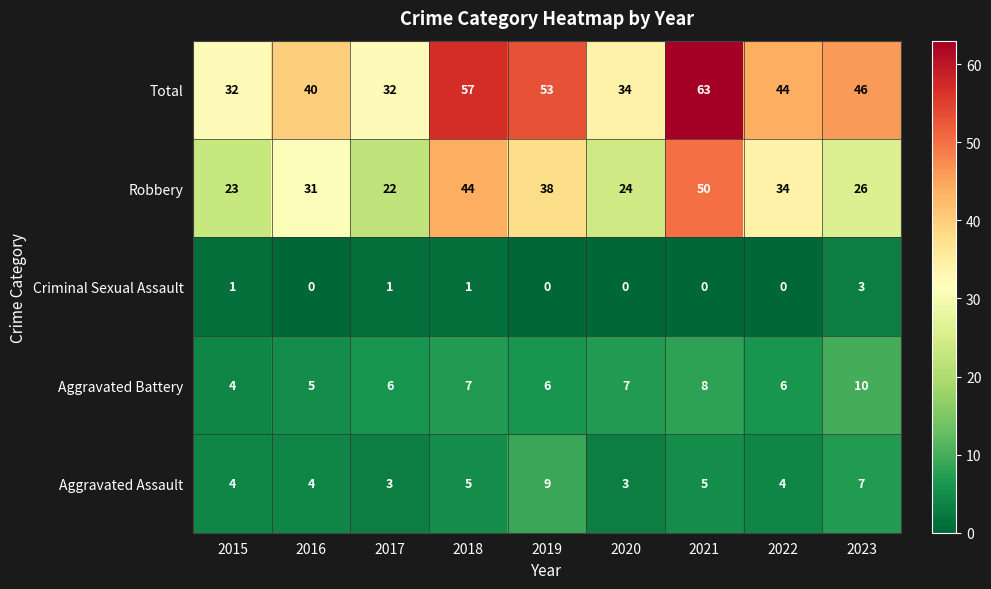

What is the total value across all series at 2016?

80